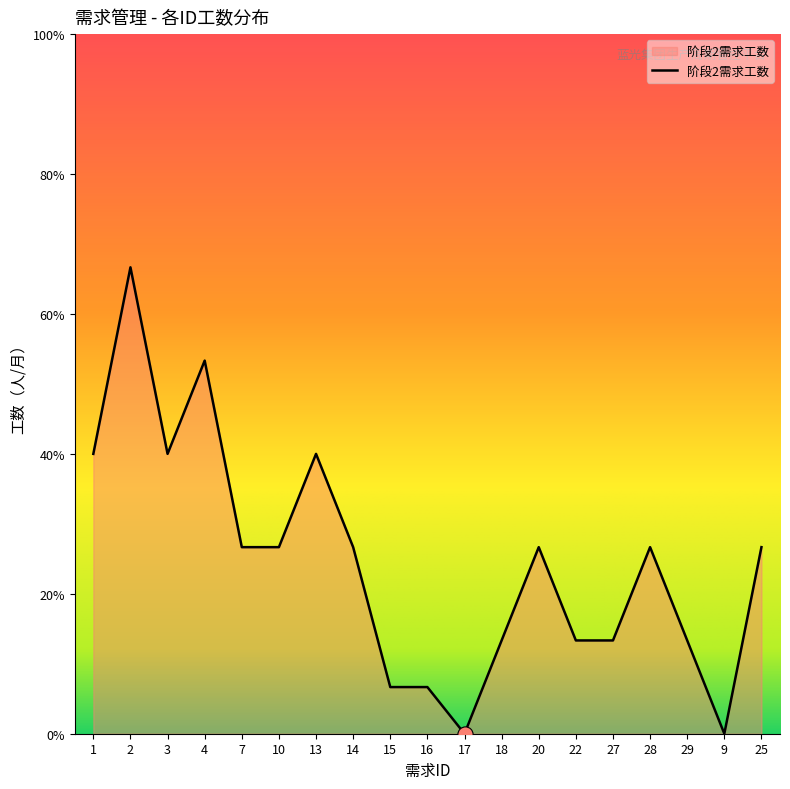

Between 3 and 9, which is larger?

3